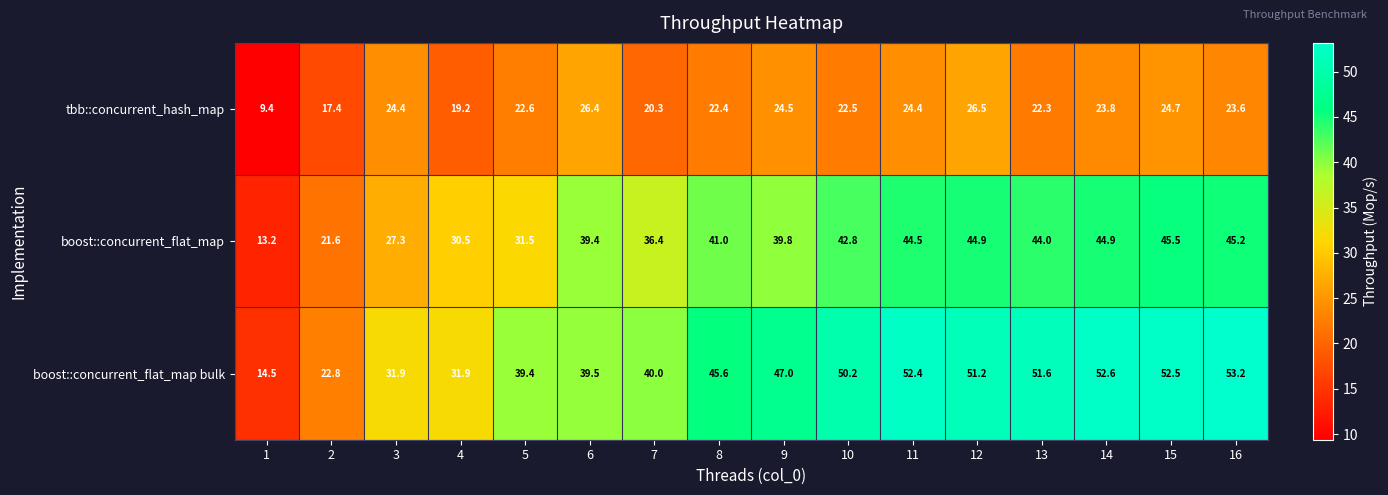

What is the difference between the highest and lowest values at 10?

27.7